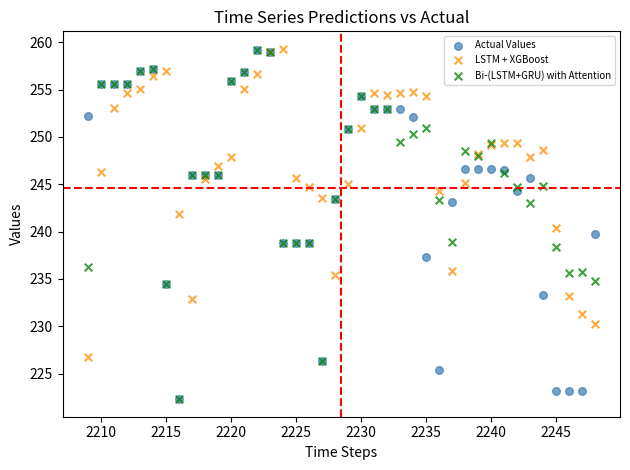

What are all the series names shown in the legend?

Actual Values, LSTM + XGBoost, Bi-(LSTM+GRU) with Attention